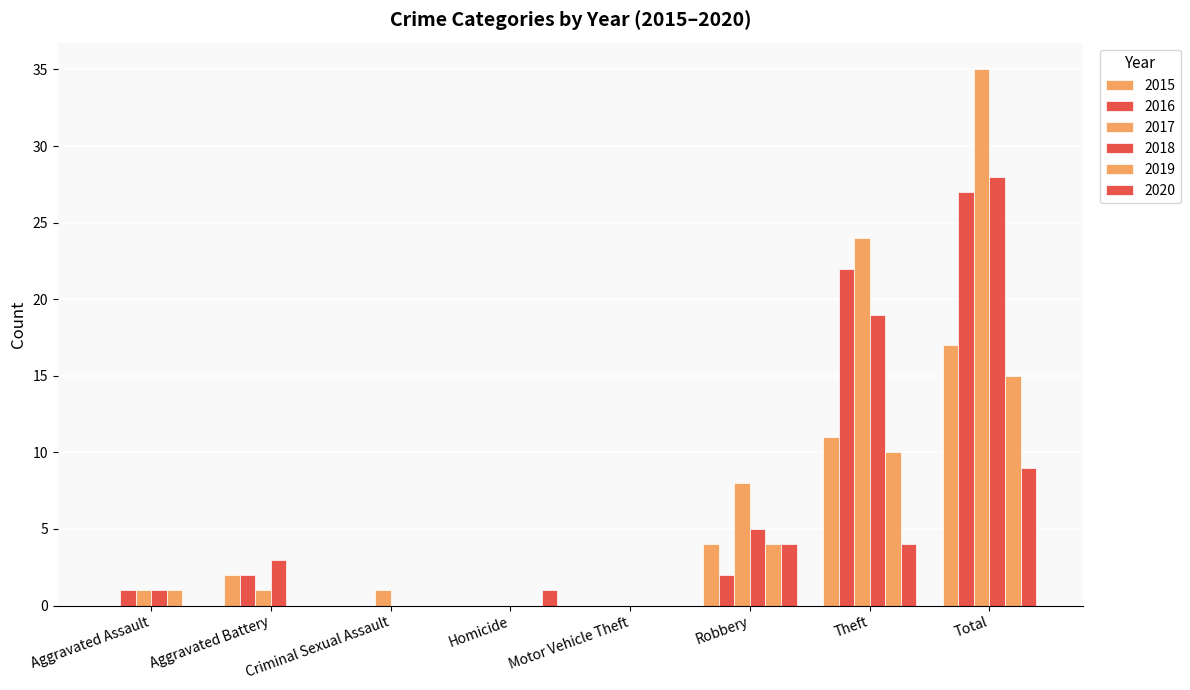

What is the difference between the highest and lowest values at Criminal Sexual Assault?

1